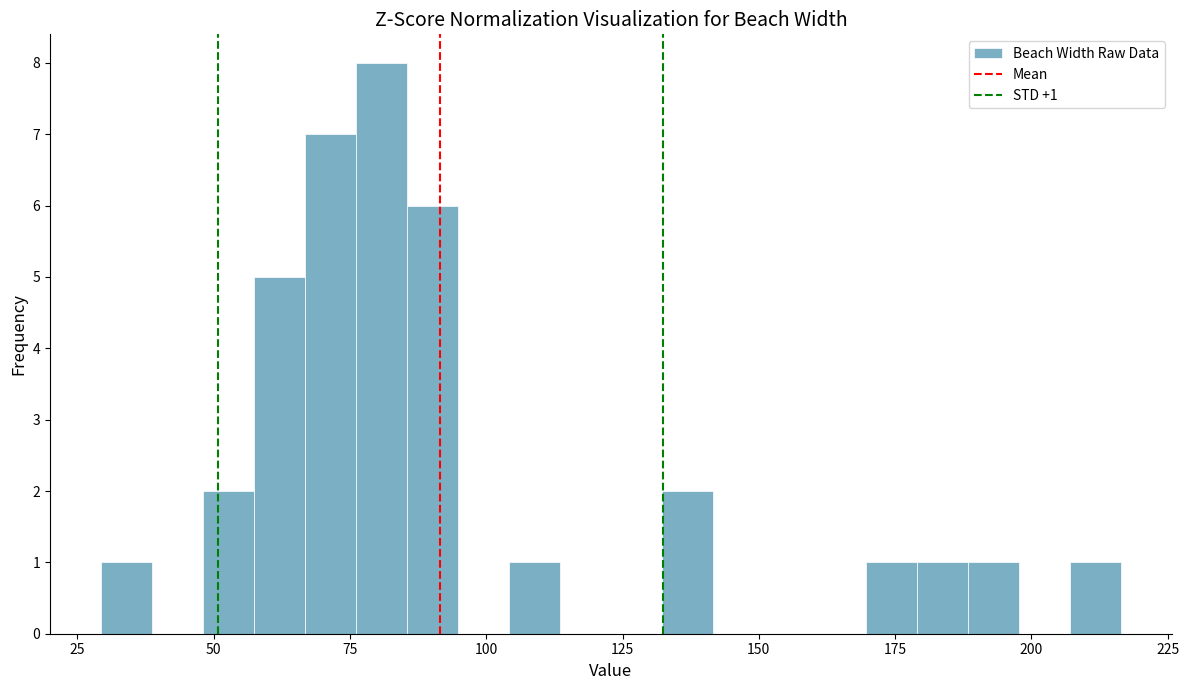

Around what value on the x-axis is the tallest bar? Give the approximate position of its centre, as read against the axis.

80